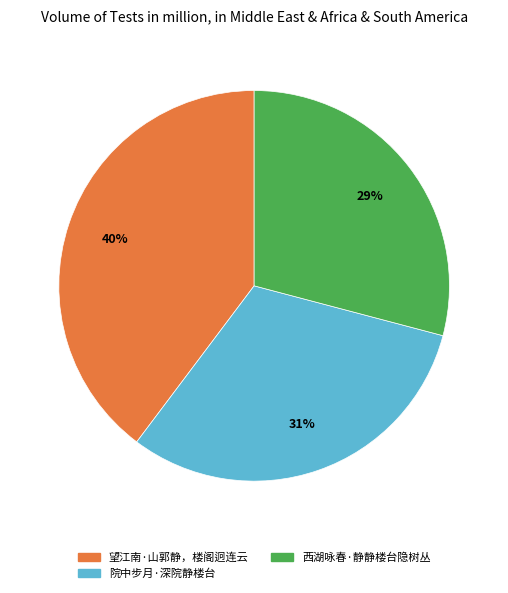

To the nearest percent, what percentage of the pie is 望江南·山郭静，楼阁迥连云?

40%